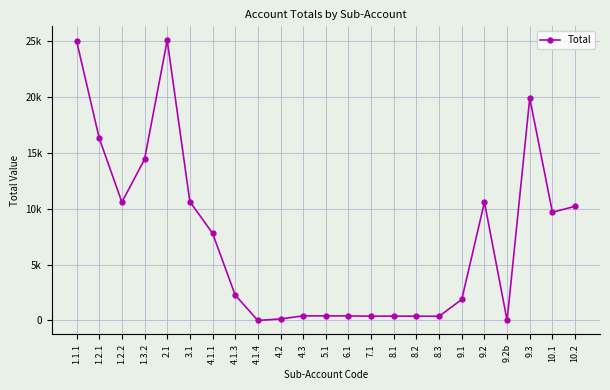

Which label corresponds to the largest value in the chart?

2.1